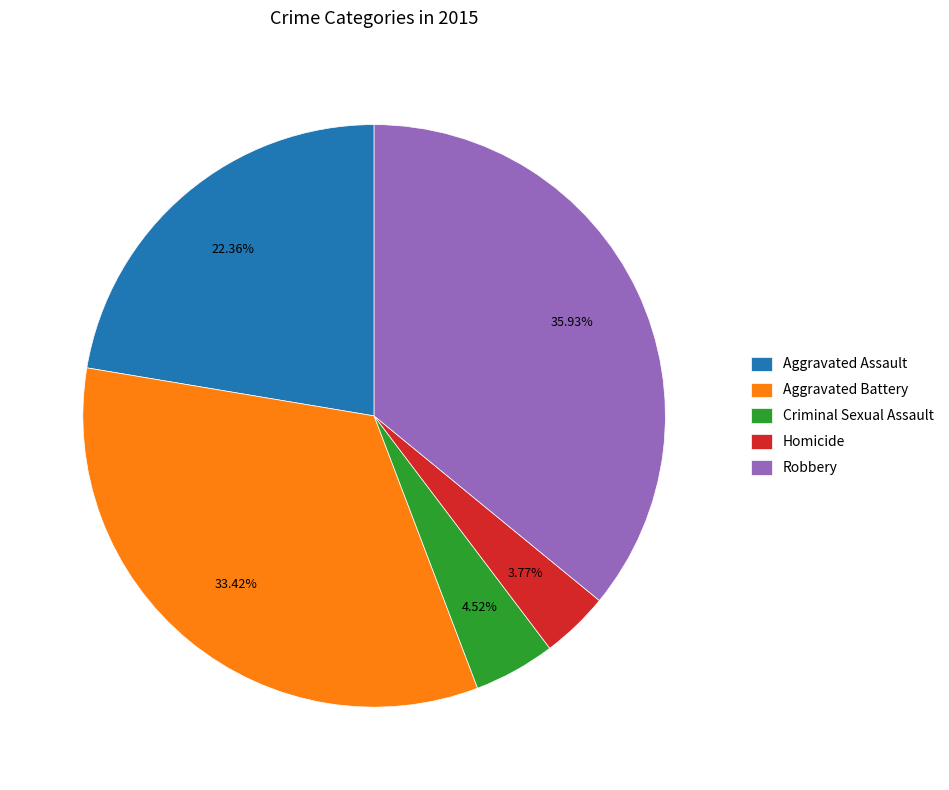

What is the ratio of the value at Aggravated Battery to the value at Criminal Sexual Assault?

7.4